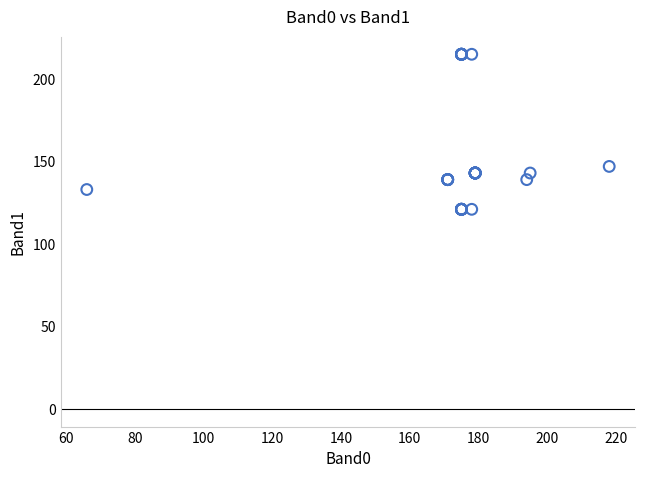

What Y value in the scatter plot is closest to 168?

147